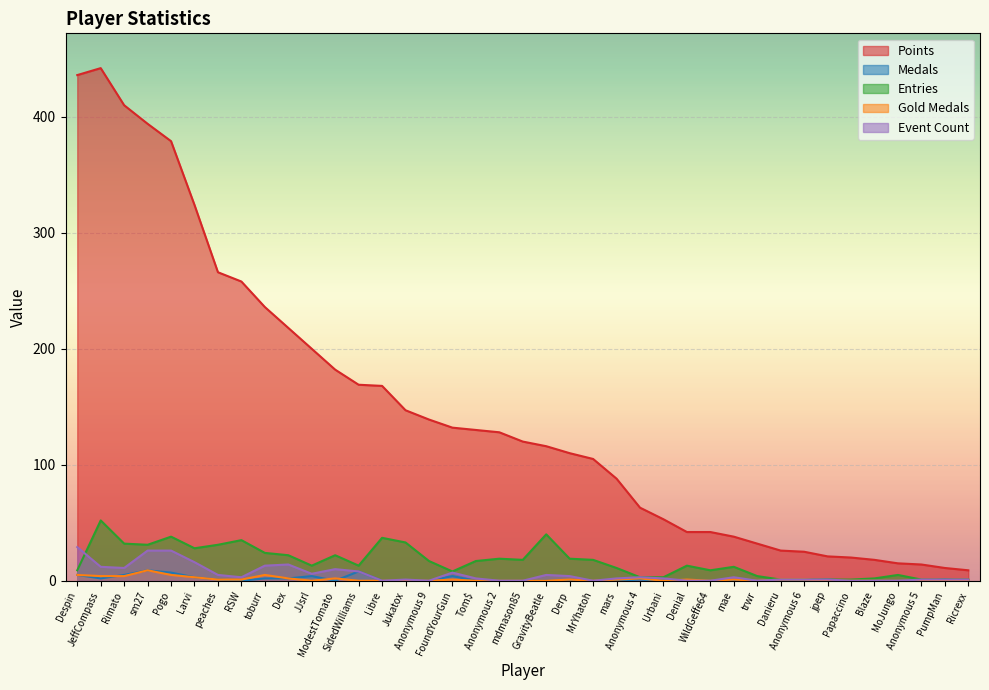

At which category does Entries reach its first local valley?

sm27